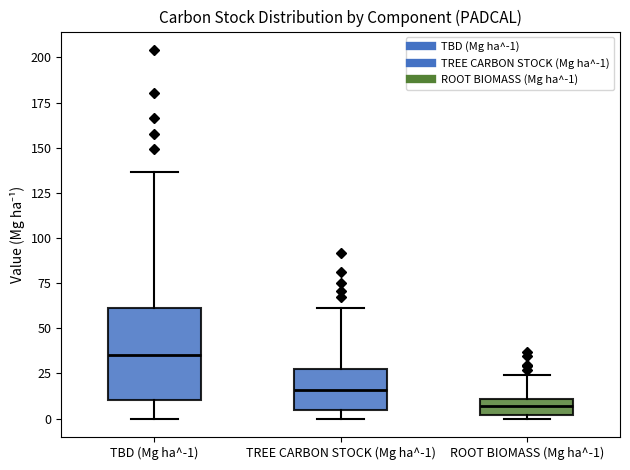

Which box has the highest median line?

TBD (Mg ha^-1)